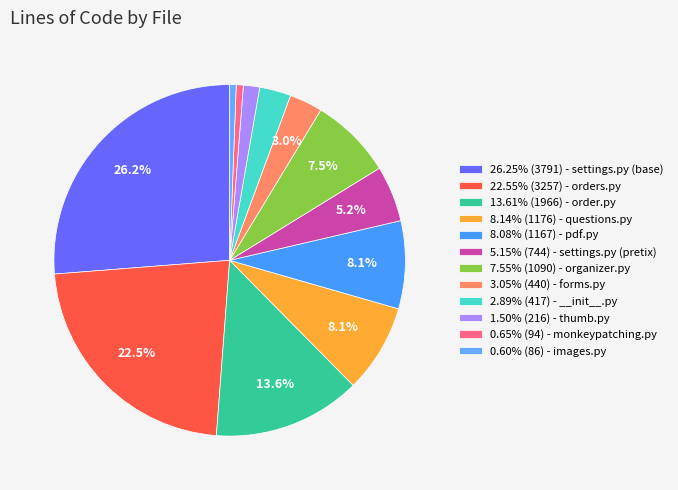

Does any single category account for the majority?

No